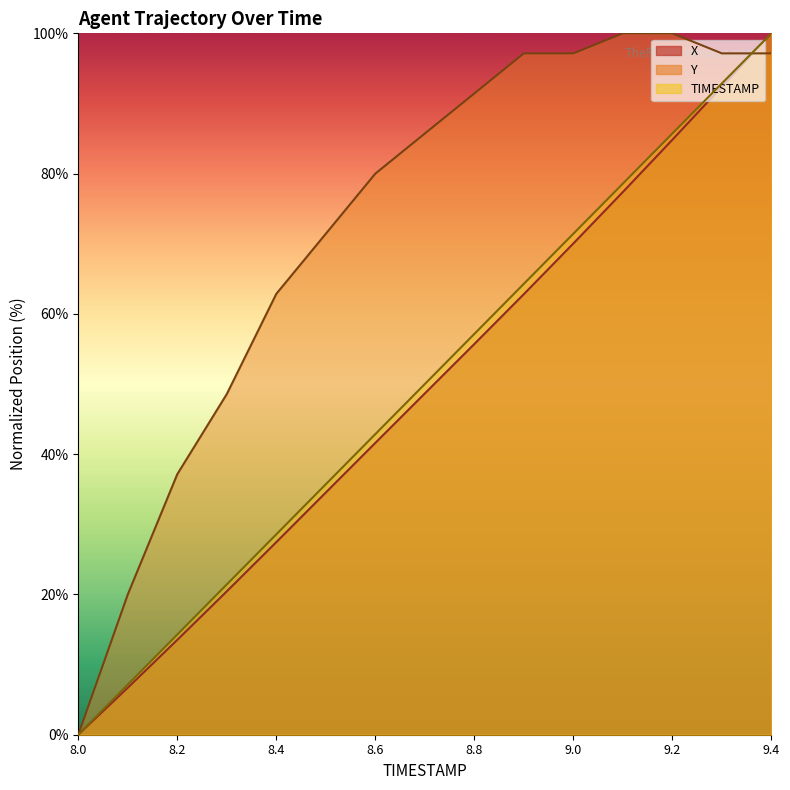

How many lines are shown in the chart?

3